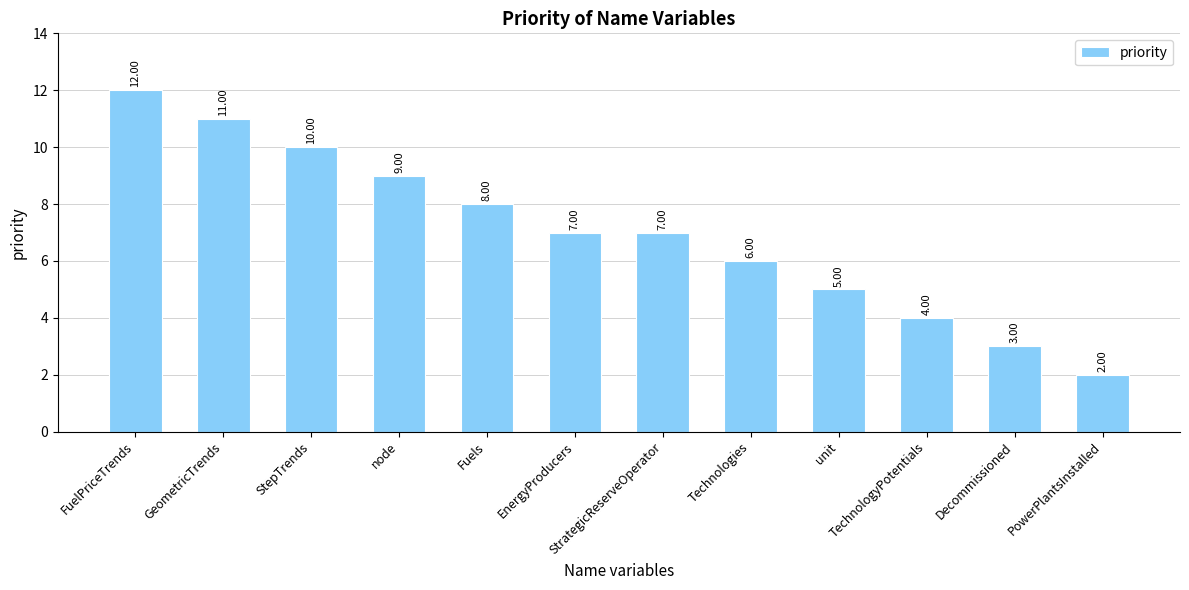

Is it true that the value at unit is 8?

False